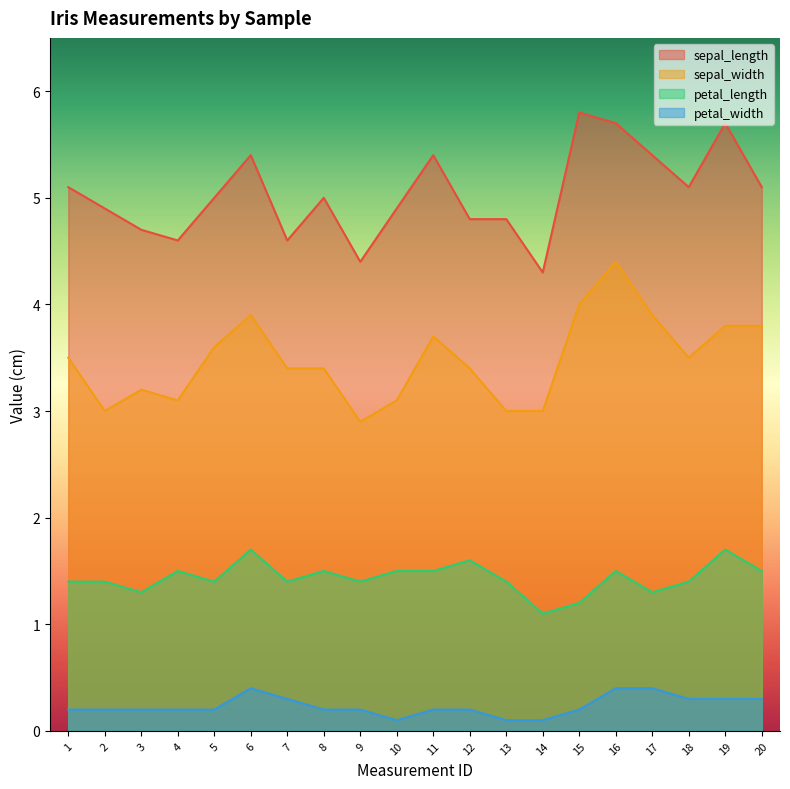

How many lines are shown in the chart?

4